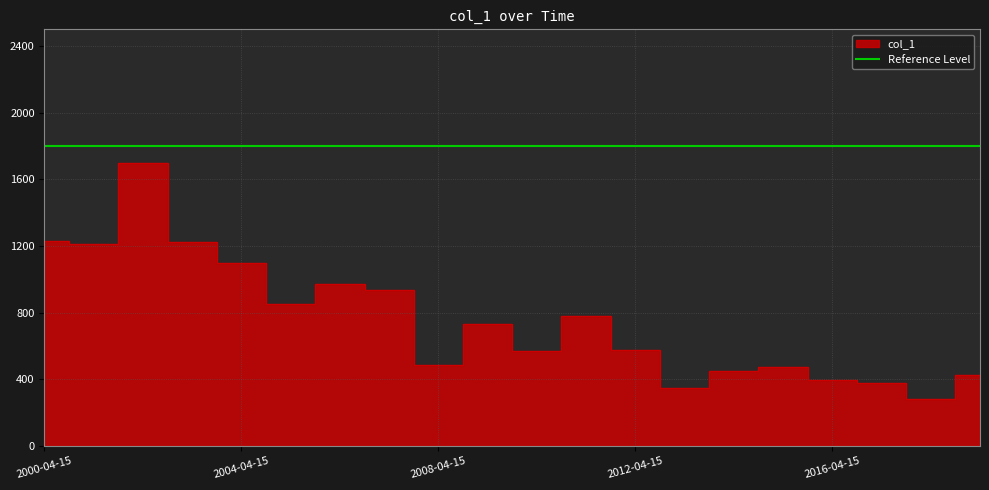

What is the value of the 7th point from the left?

972.5